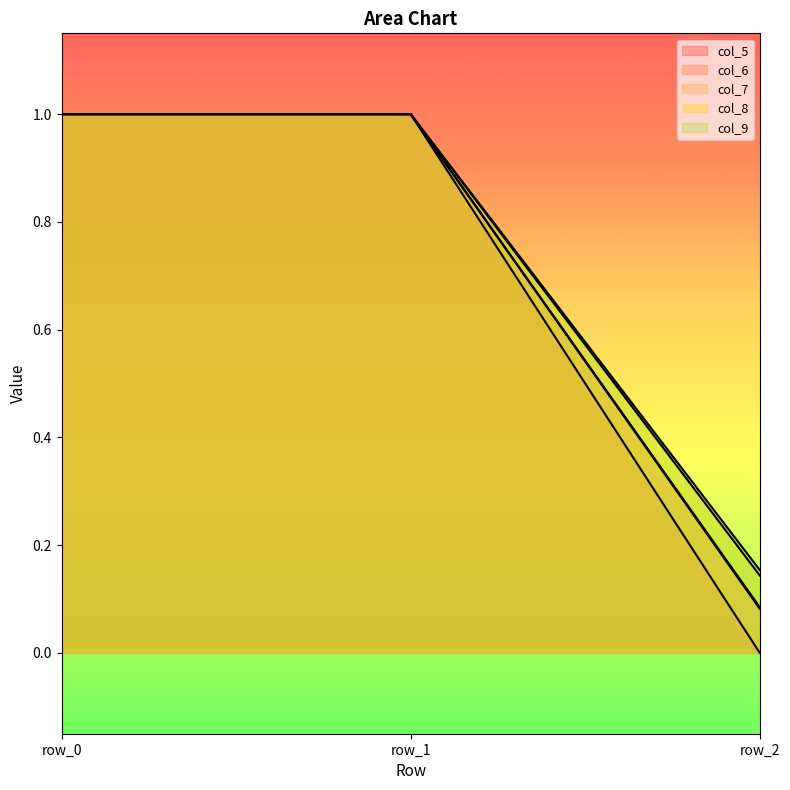

At which category does the chart reach its minimum across all series?

row_2